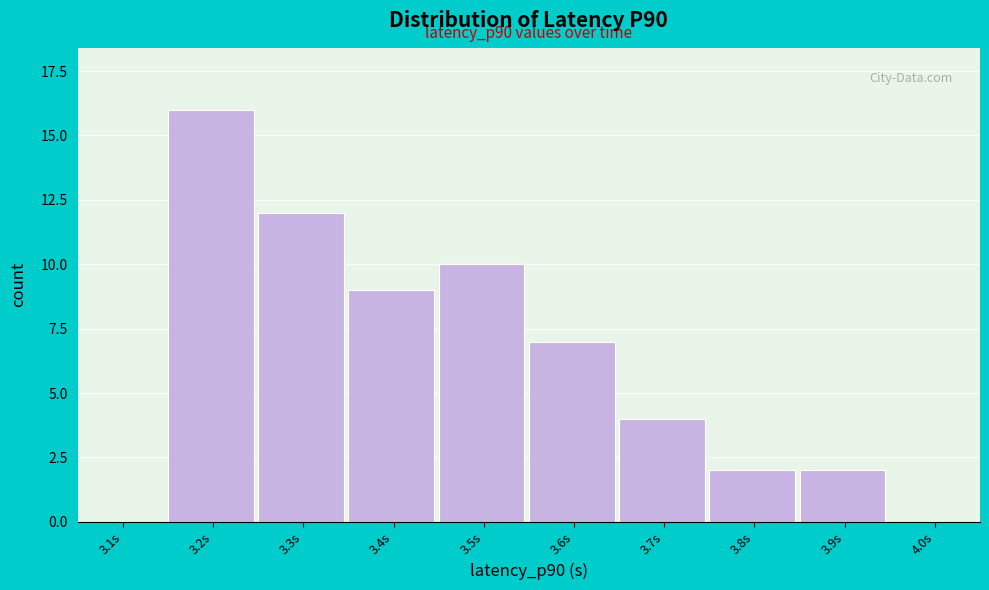

Reading left to right, extract all data points from this chart.

3.1s=0	3.2s=16	3.3s=12	3.4s=9	3.5s=10	3.6s=7	3.7s=4	3.8s=2	3.9s=2	4.0s=0